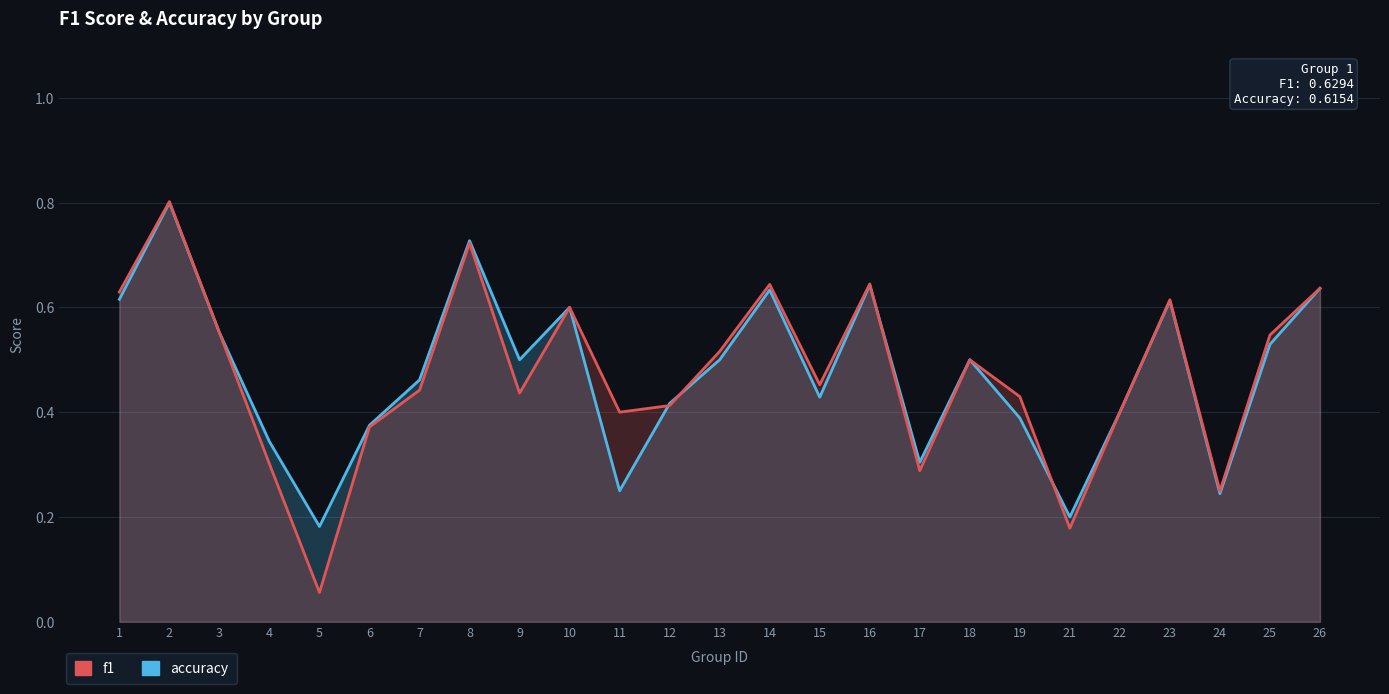

What is the sum of all f1 values?

11.8